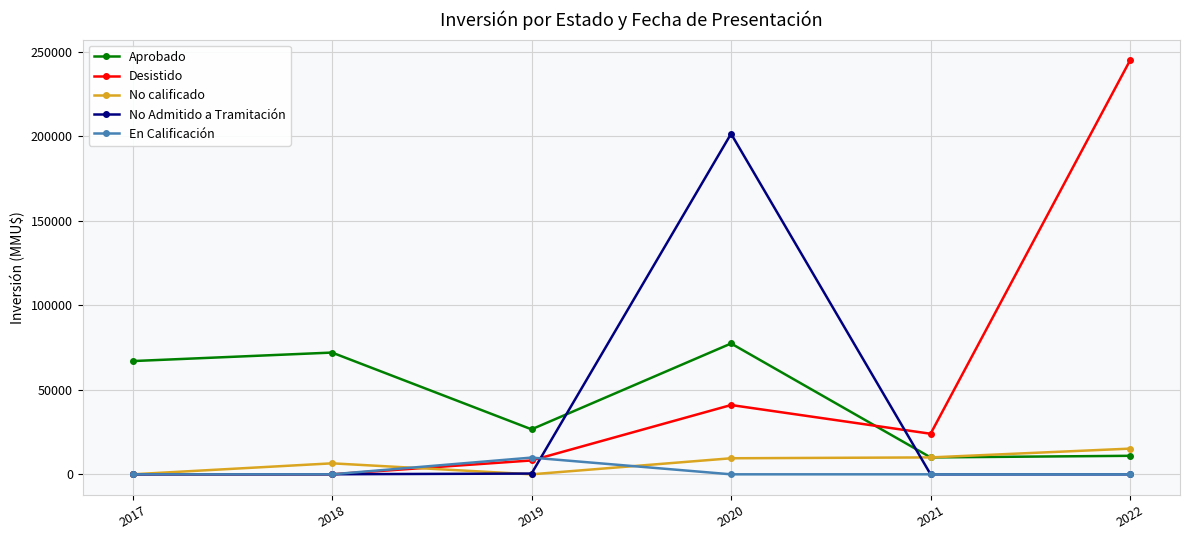

Which series changed the most between 2019 and 2020?

No Admitido a Tramitación